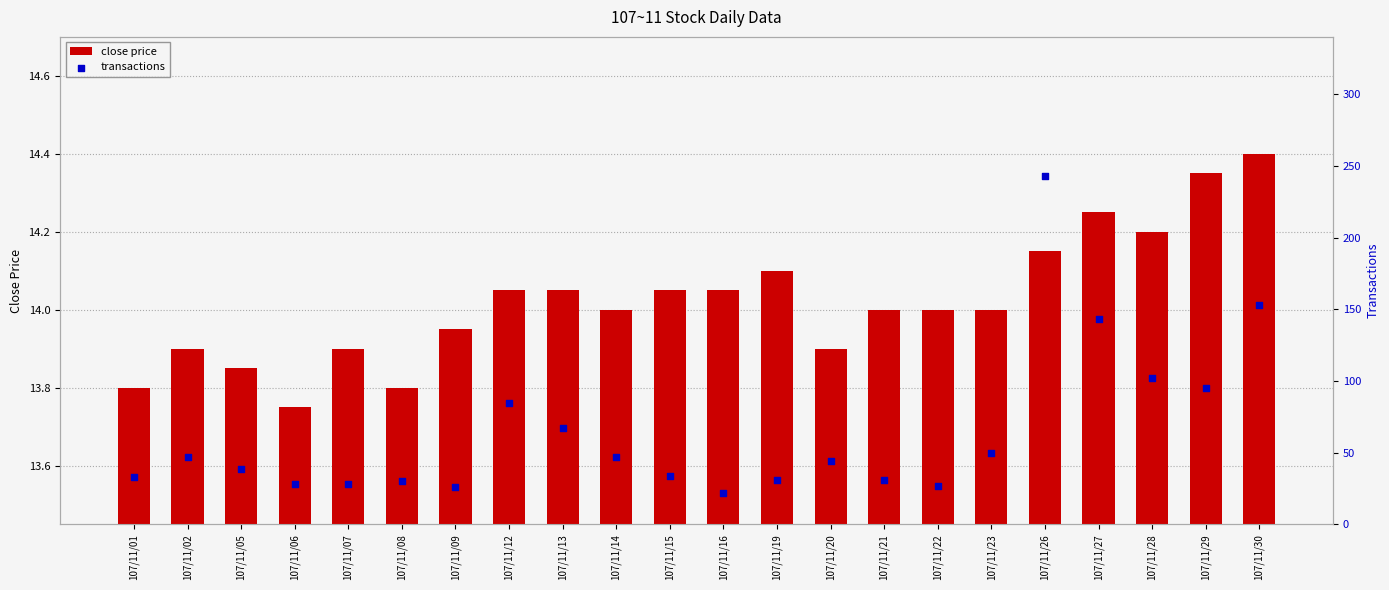

At how many categories does at least one series exceed 152?

2